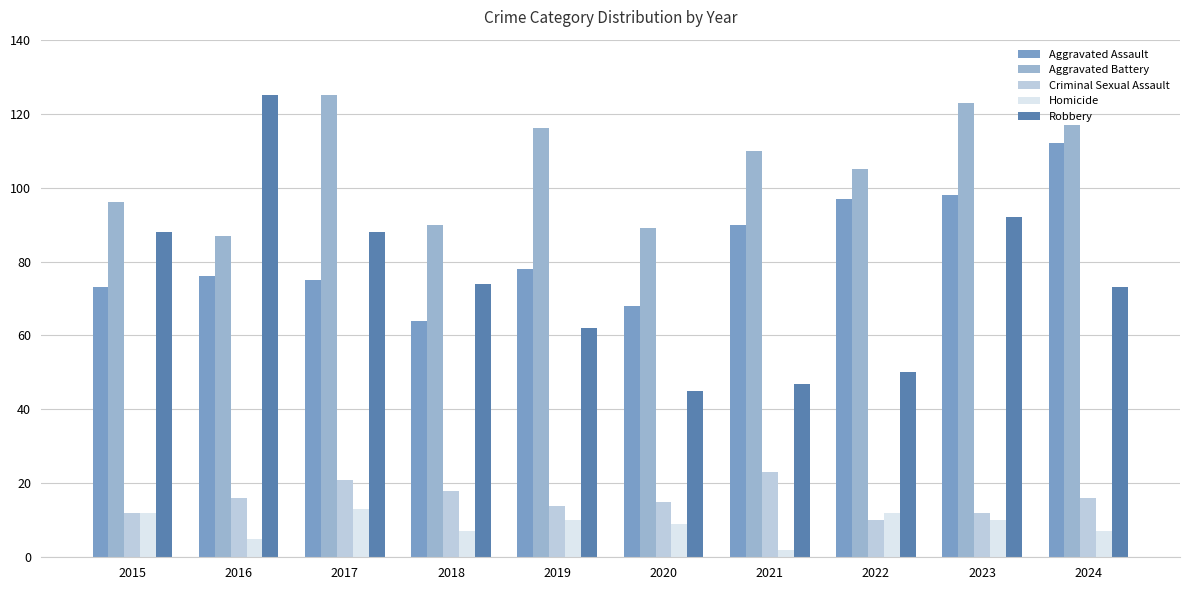

Rank the series at 2020 from highest to lowest value.

Aggravated Battery, Aggravated Assault, Robbery, Criminal Sexual Assault, Homicide